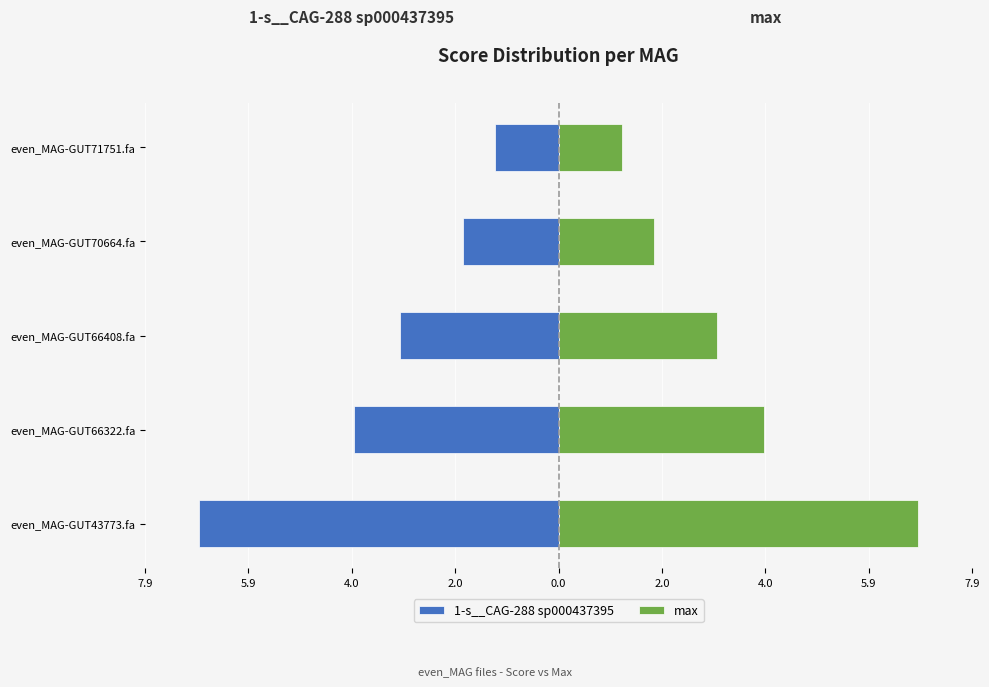

Between even_MAG-GUT70664.fa and even_MAG-GUT71751.fa, which series saw the biggest shift?

1-s__CAG-288 sp000437395